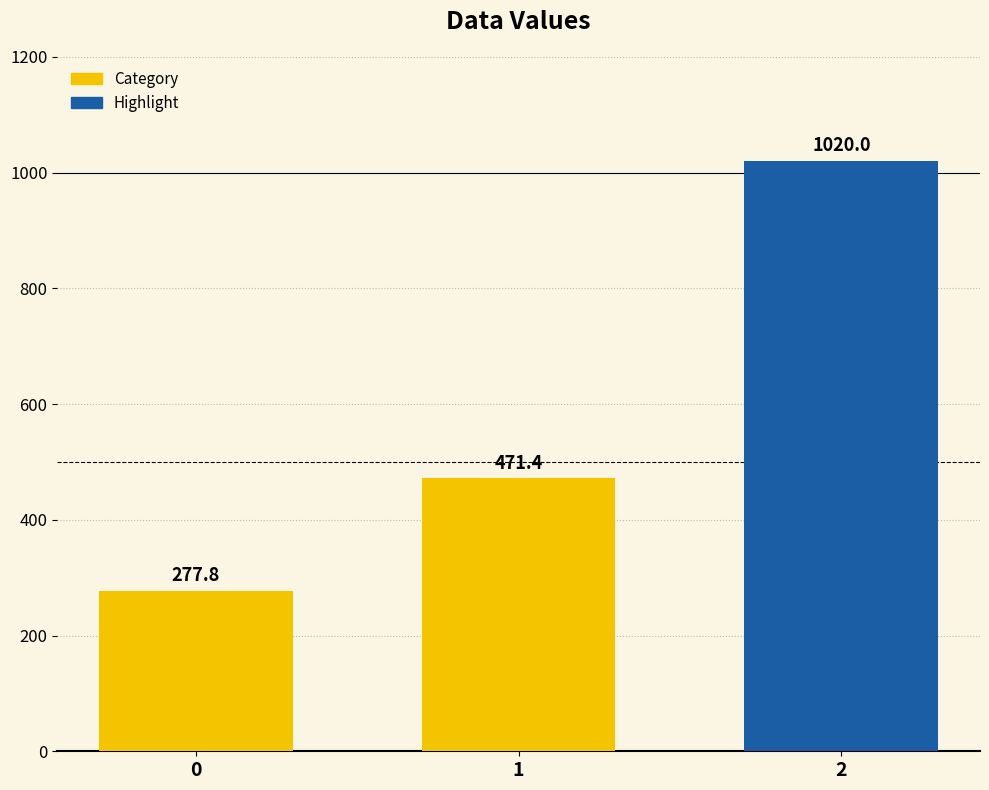

Count the number of categories in the chart.

3